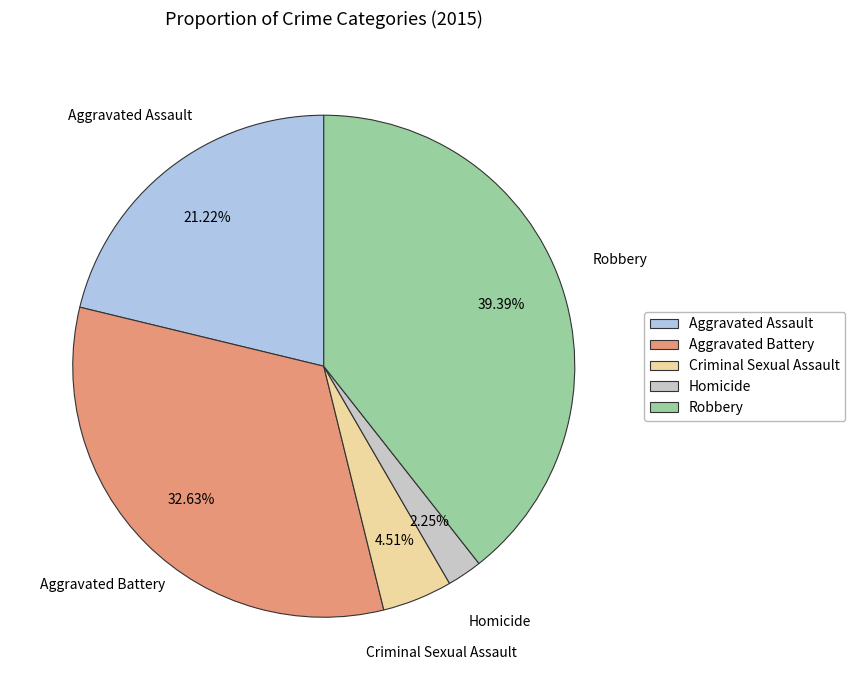

Rank the categories by value from lowest to highest.

Homicide, Criminal Sexual Assault, Aggravated Assault, Aggravated Battery, Robbery